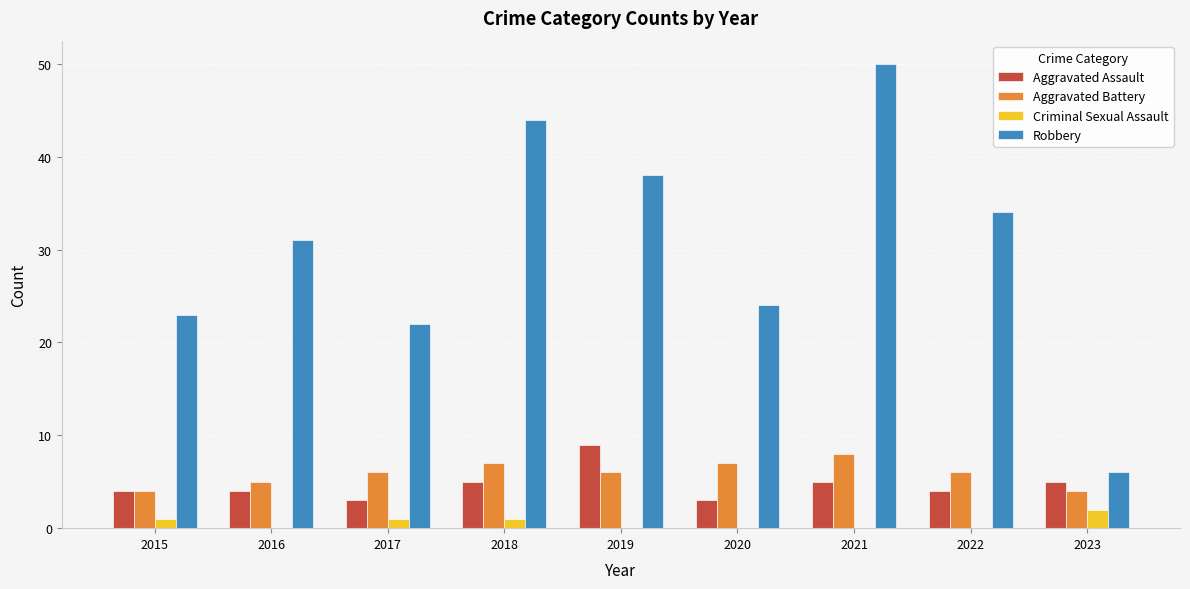

Does the chart contain stacked bars?

No